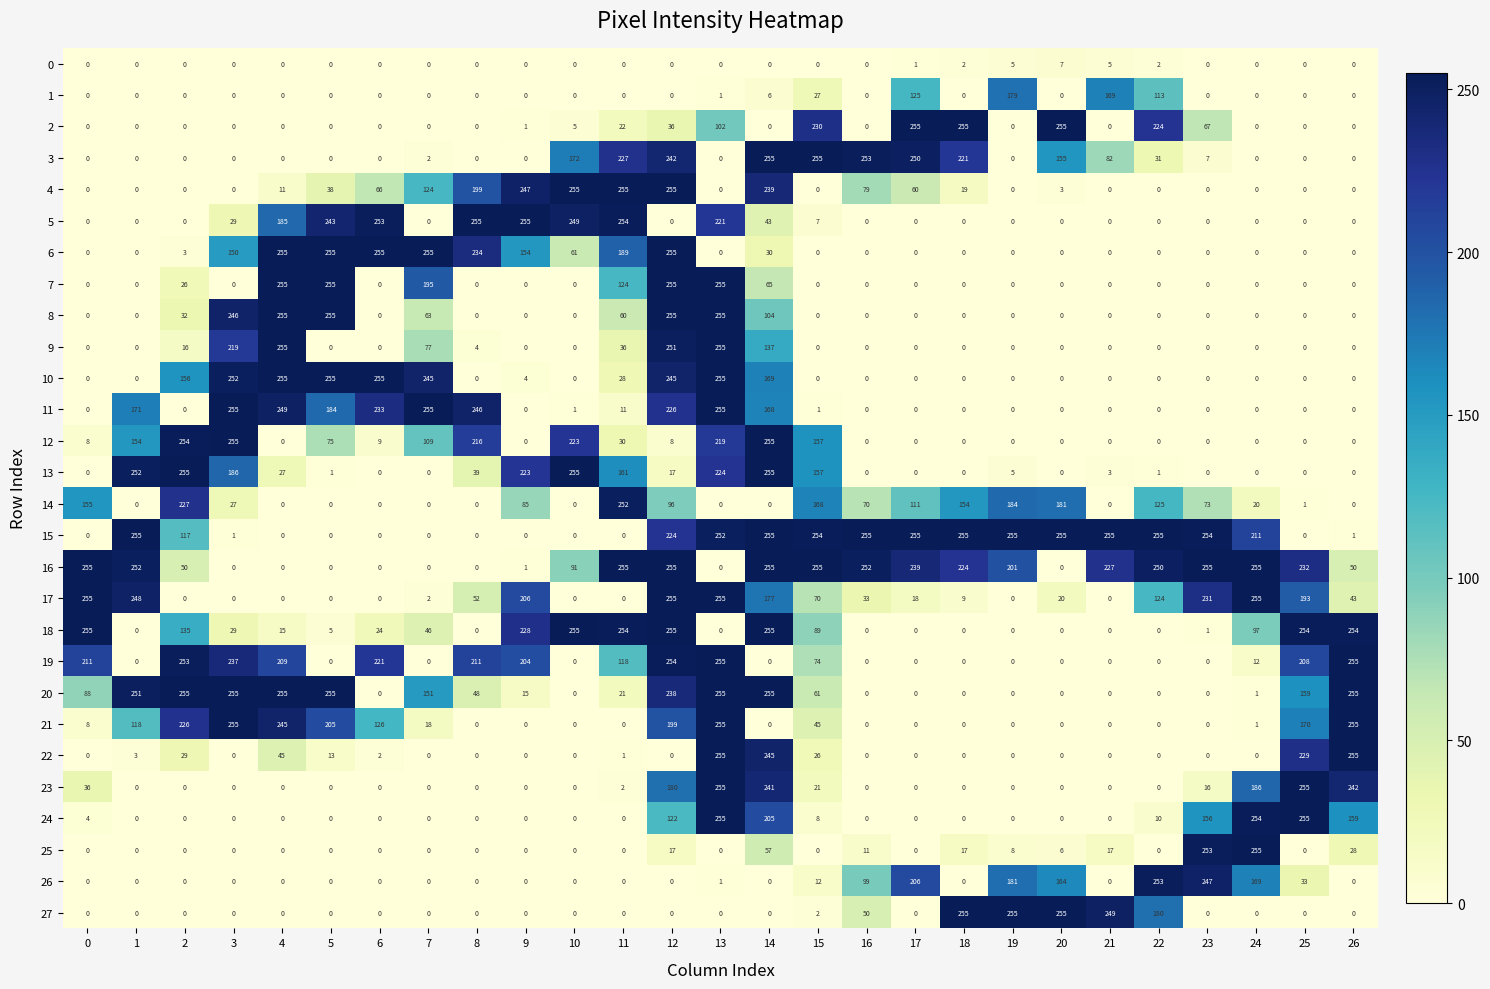

At how many categories does at least one series exceed 193?

27